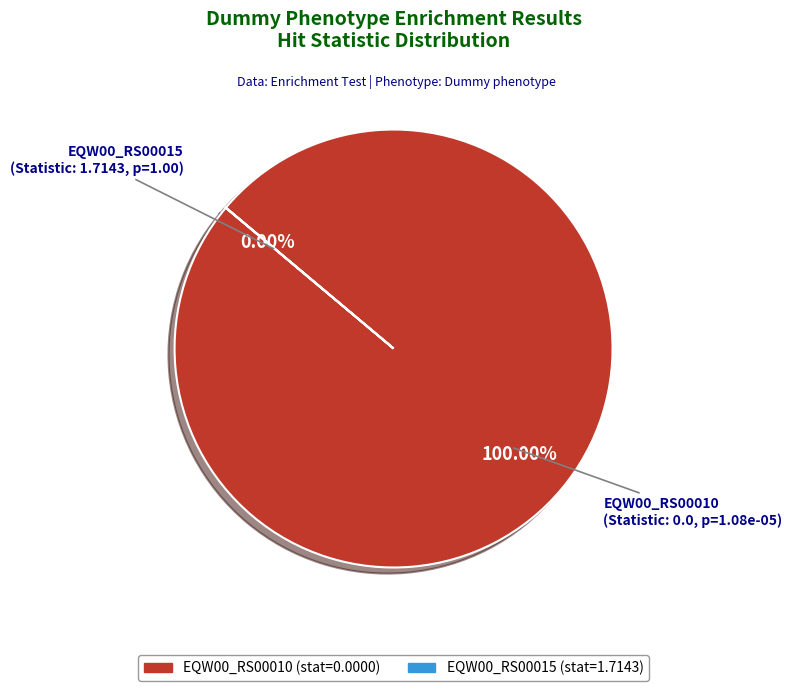

To the nearest percent, what is the difference between the largest and smallest slice percentages?

100%